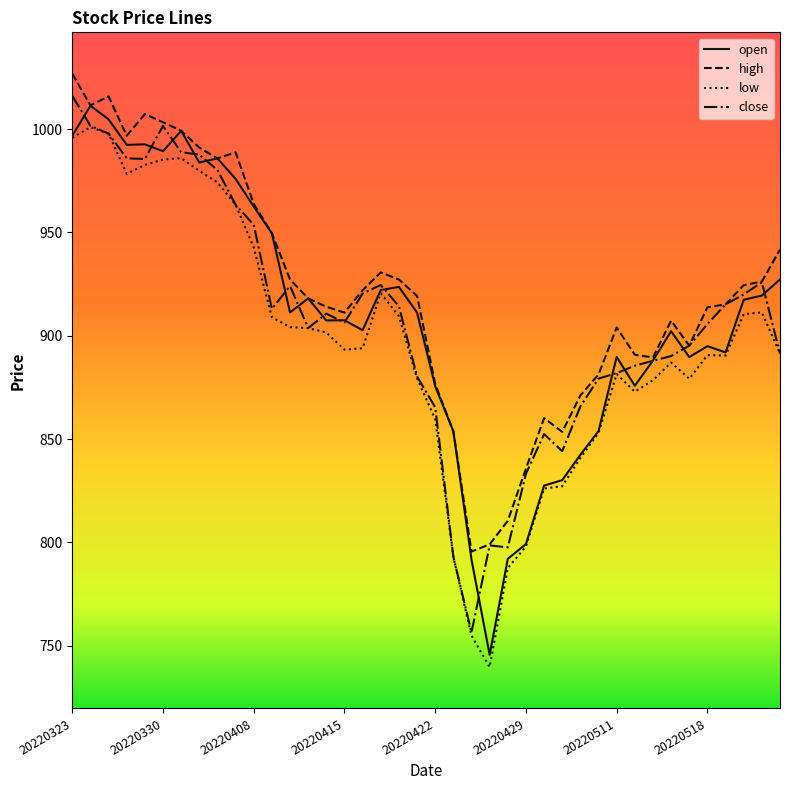

True or false: low and high intersect in this chart.

False